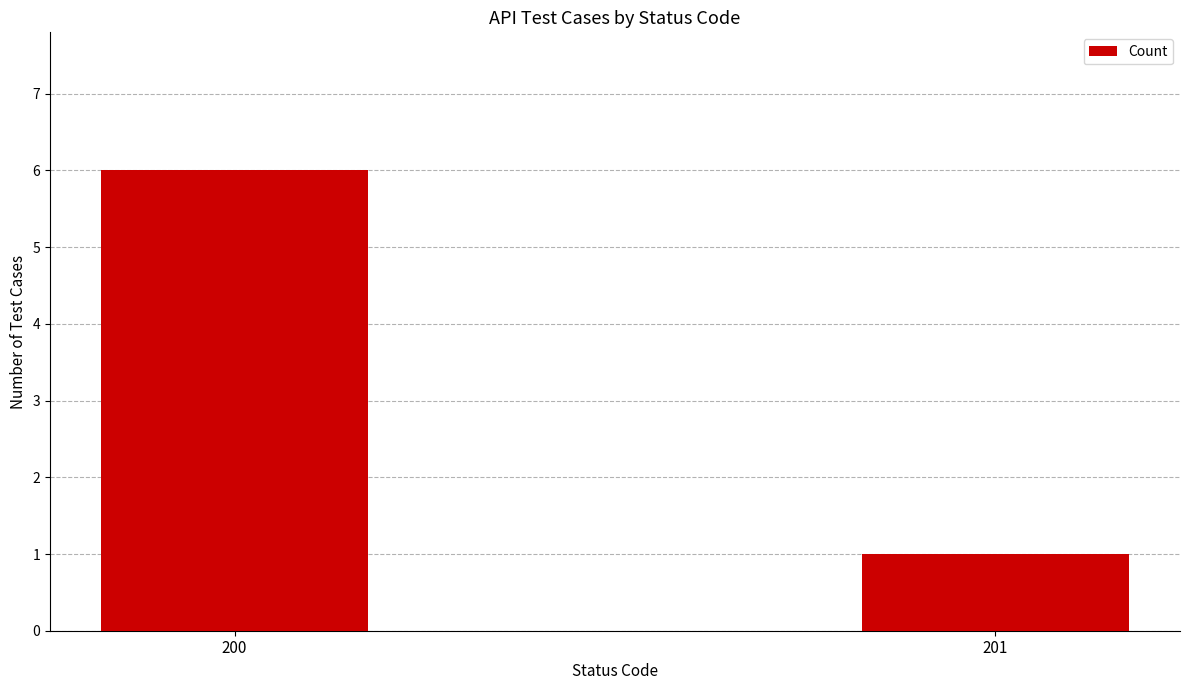

The value at 200 is 6. True or false?

True